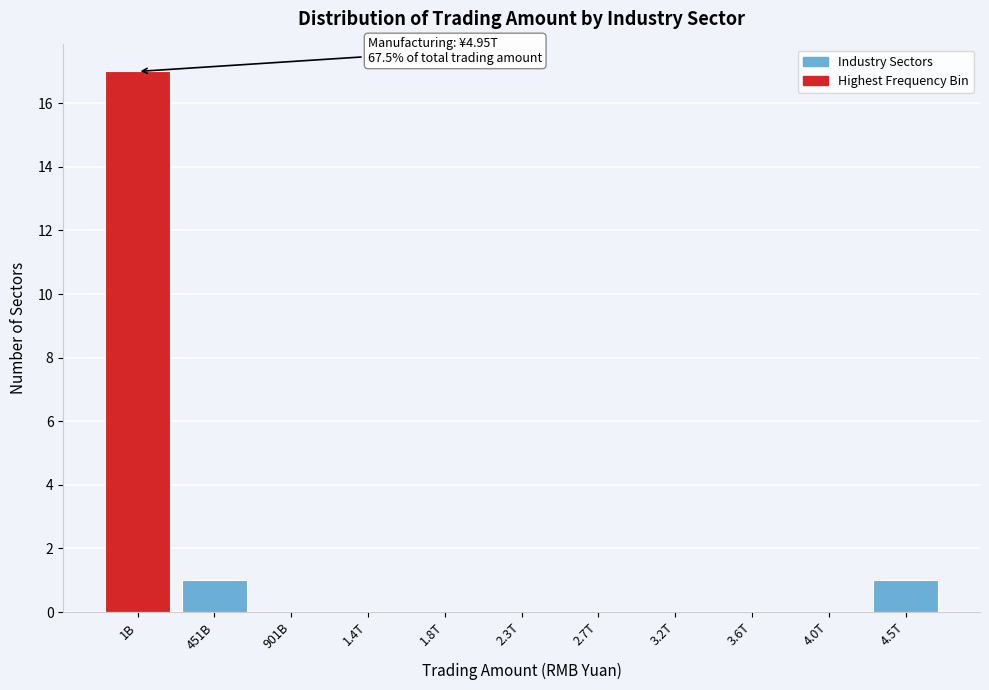

Reading right to left, transcribe all the data shown in this chart.

4.5T=1	4.0T=0	3.6T=0	3.2T=0	2.7T=0	2.3T=0	1.8T=0	1.4T=0	901B=0	451B=1	1B=17